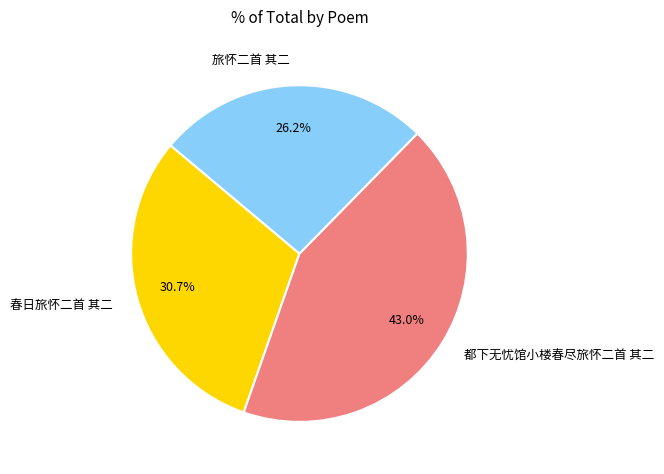

True or false: 旅怀二首 其二 accounts for 26% of the total.

True